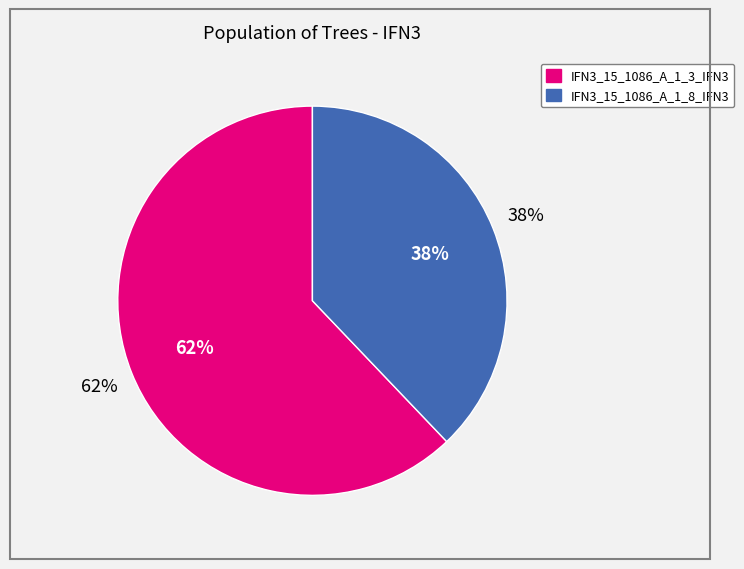

How much of the chart is everything except IFN3_15_1086_A_1_8_IFN3?

62.1%